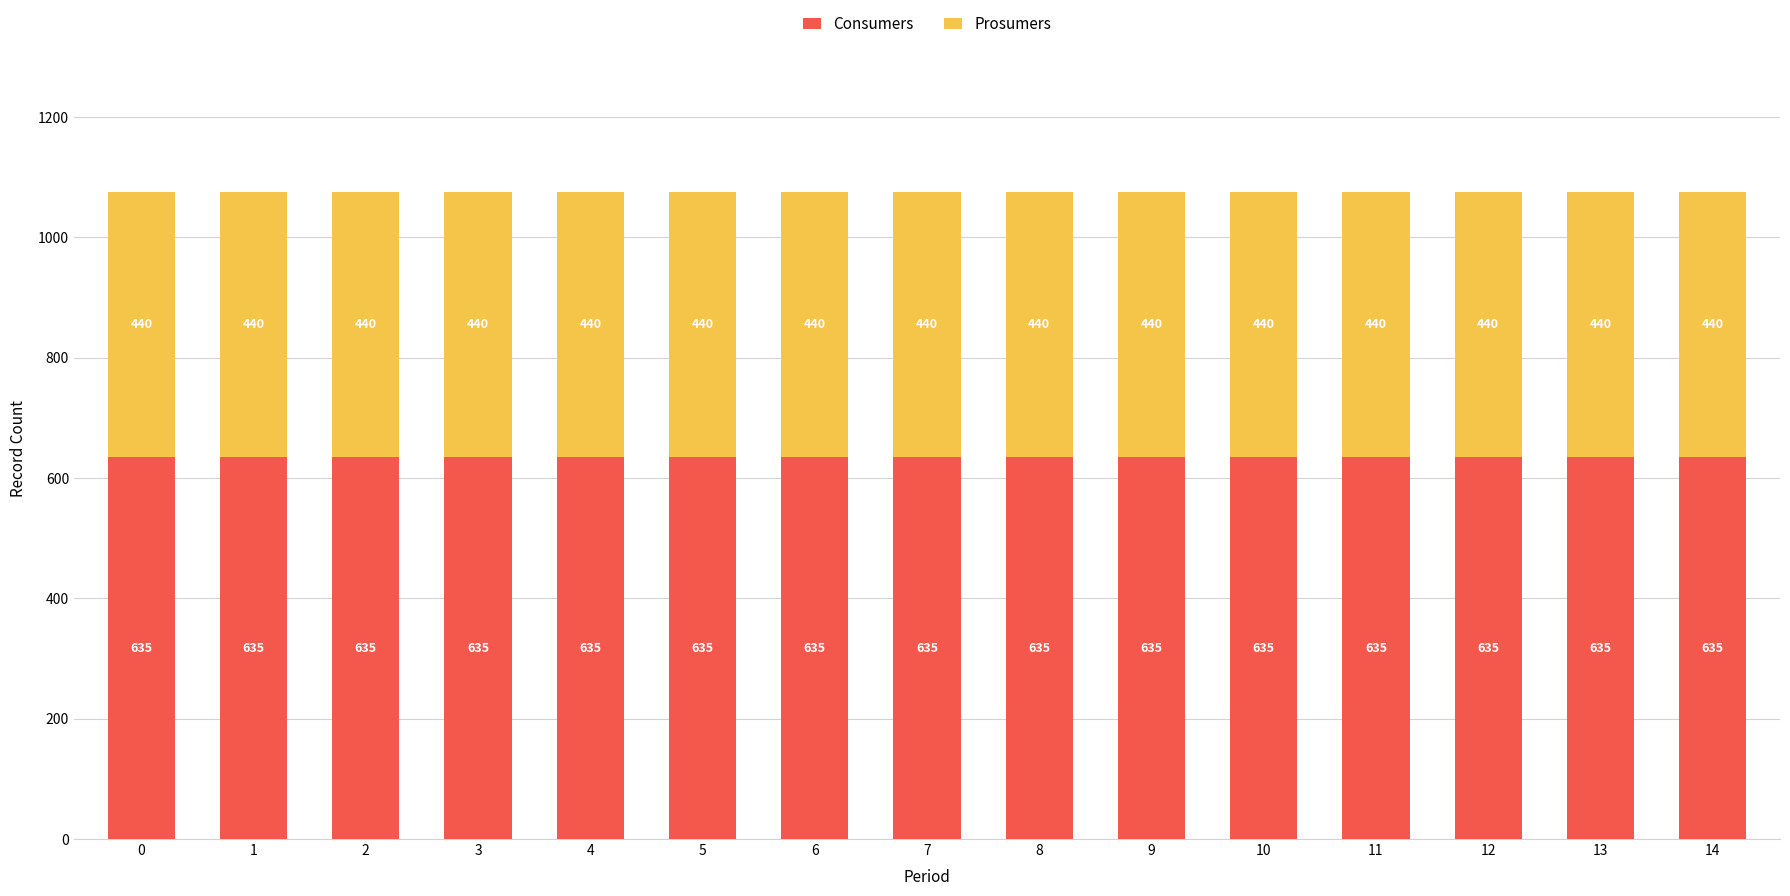

Read the Consumers value at 4.

635